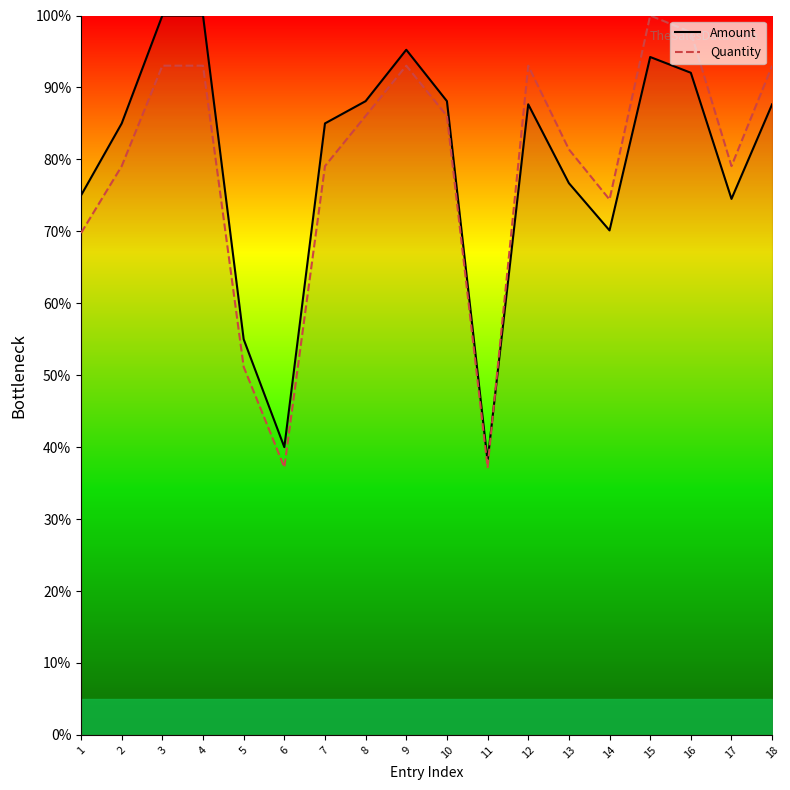

What value does the Quantity series have at 15?

1.0